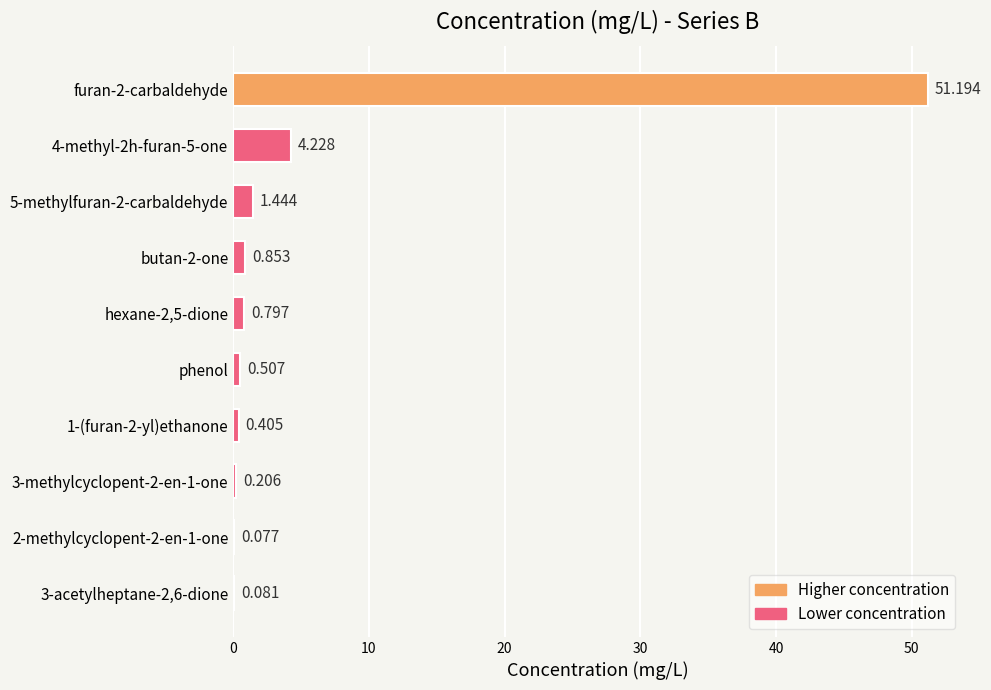

Count the number of data series in this chart.

1